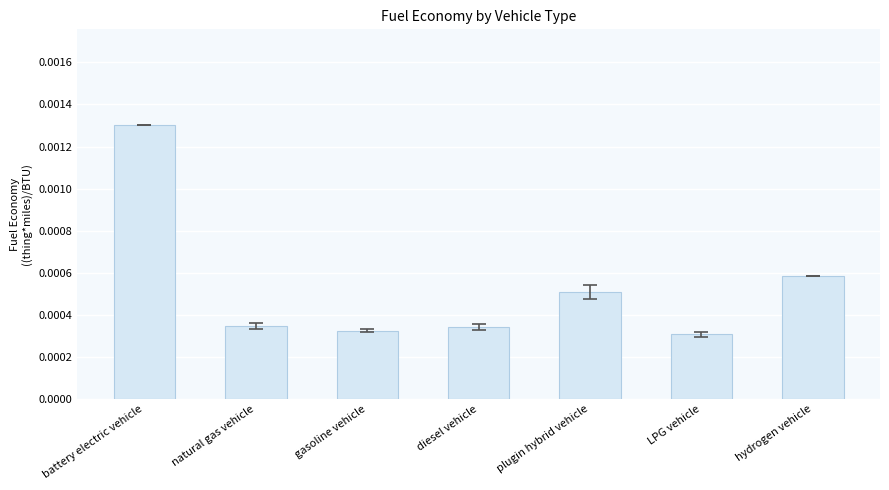

Count the number of categories in the chart.

7